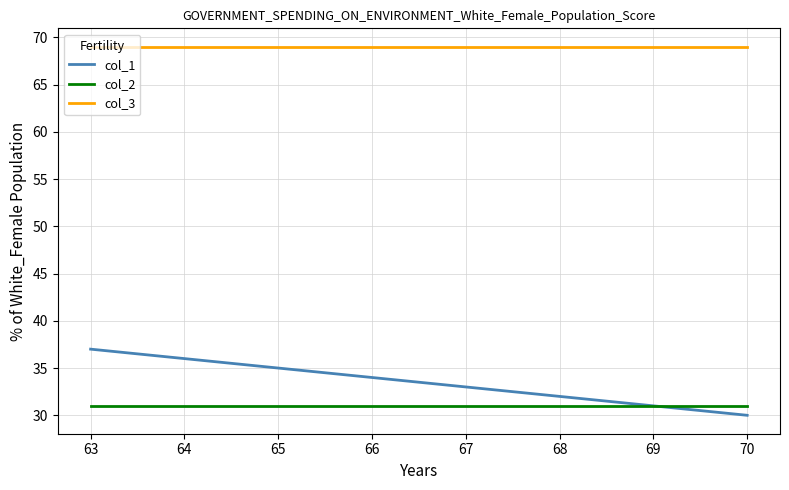

Rank the series at 70 from lowest to highest value.

col_1, col_2, col_3